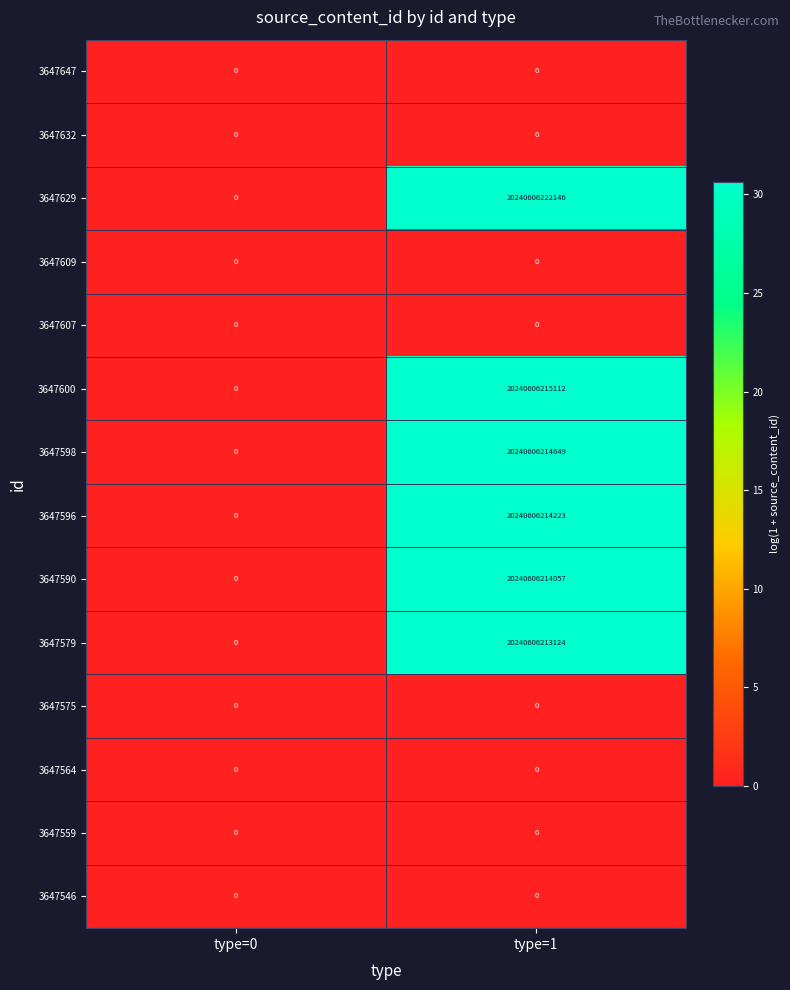

What is the difference between the maximum and minimum values in the 3647598 series?

20240606214649